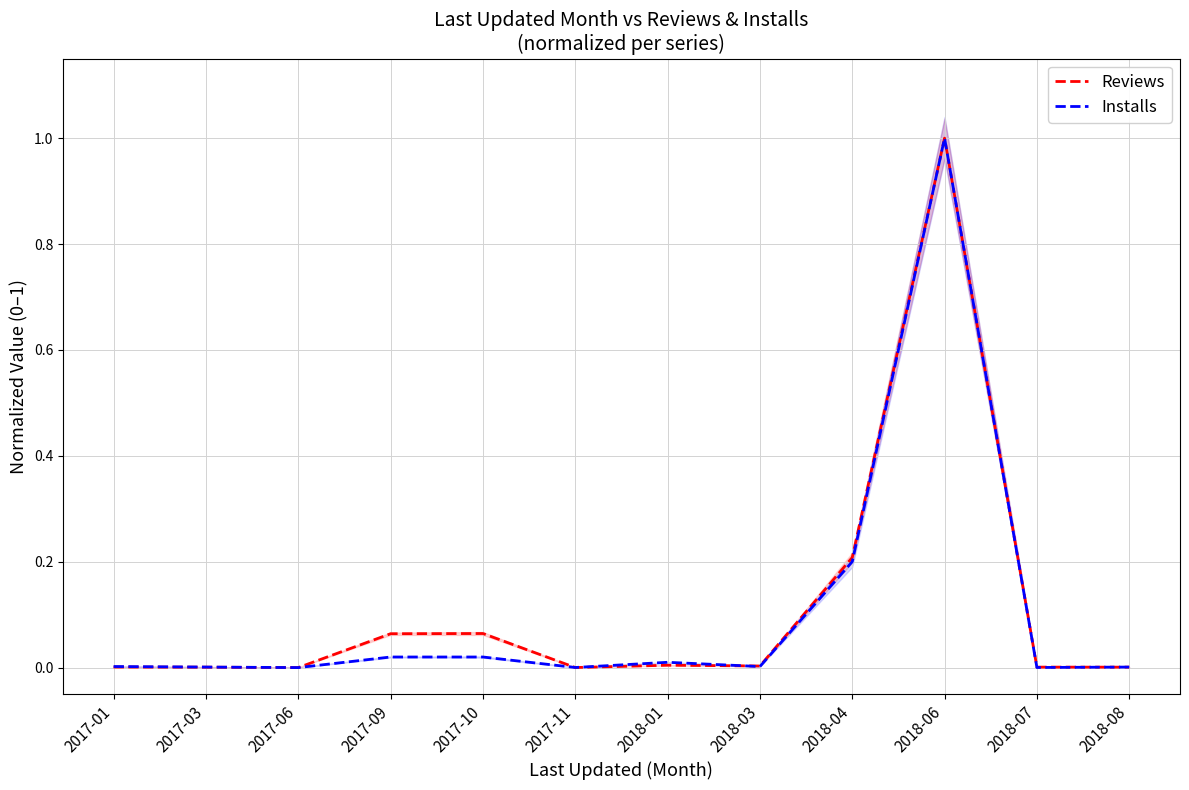

What is the value of the Reviews point at the 4th from the left?

0.1